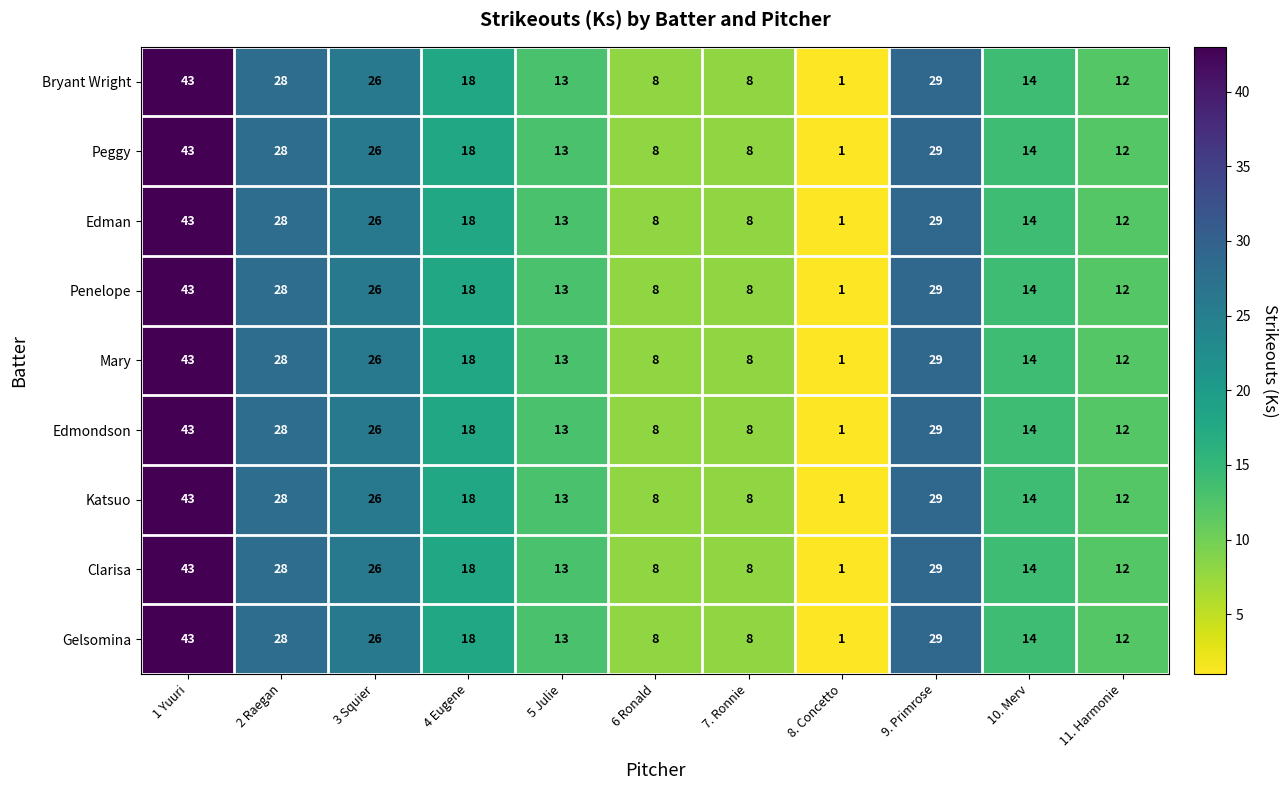

The value of Penelope at 4 Eugene is 18. True or false?

True